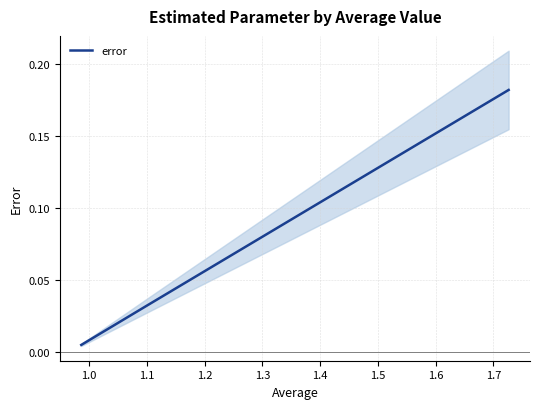

What is the difference between the maximum and minimum values?

0.2